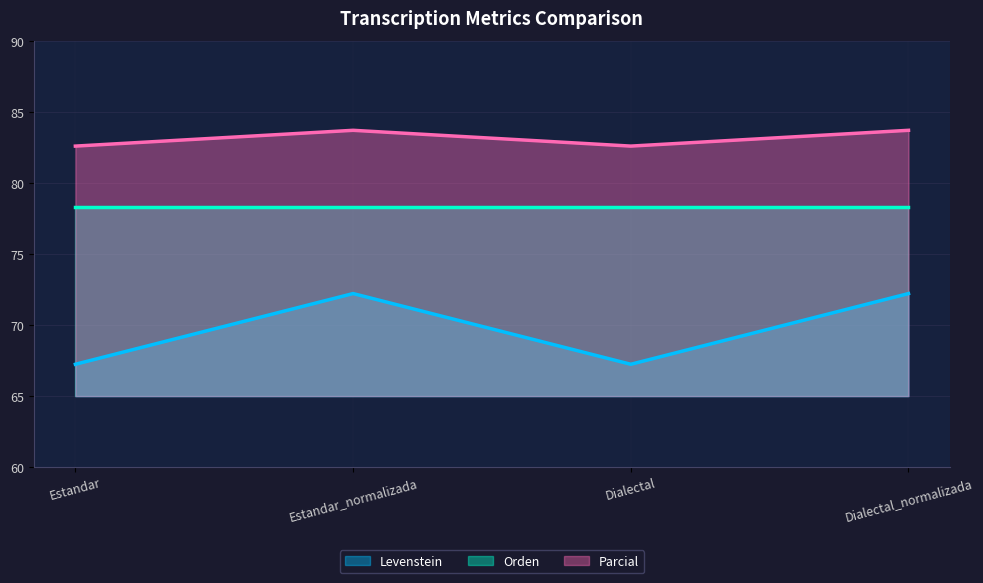

What is the sum of all Parcial values?

332.7